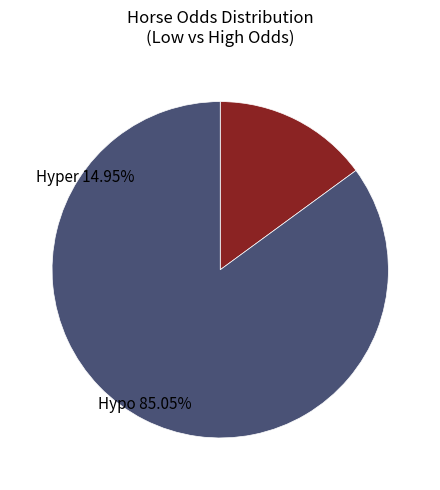

How many slices are in this pie chart?

2